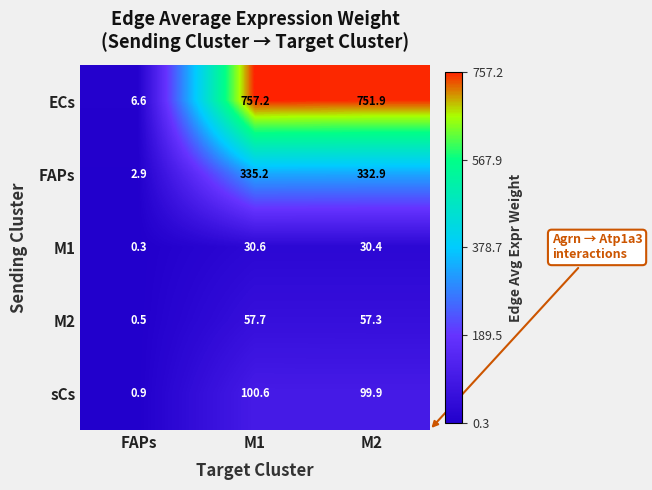

Which series has the largest range (max minus min)?

ECs